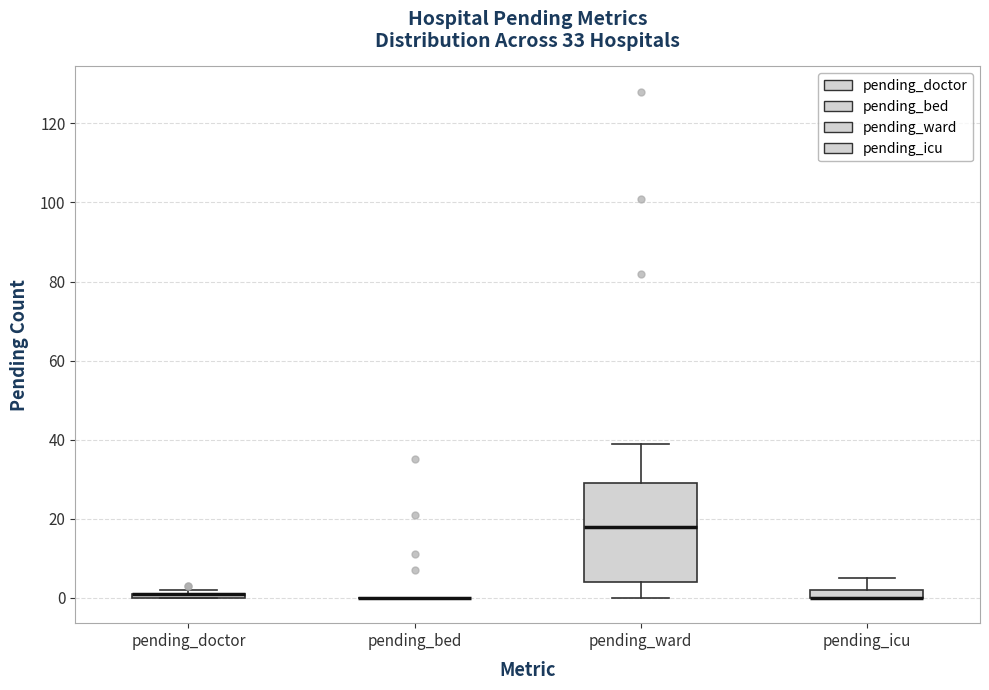

Comparing the boxes themselves (not the whiskers), which one is the tallest?

pending_ward